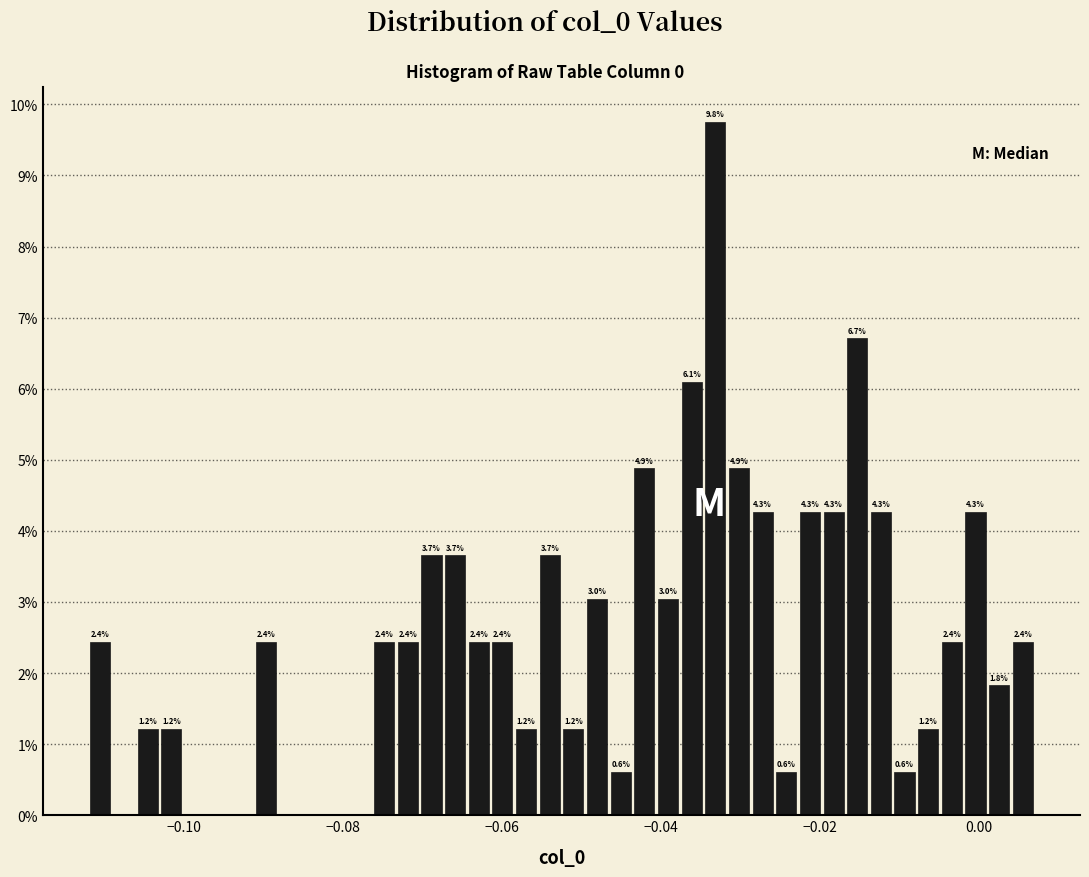

Around what value on the x-axis is the tallest bar? Give the approximate position of its centre, as read against the axis.

-0.034